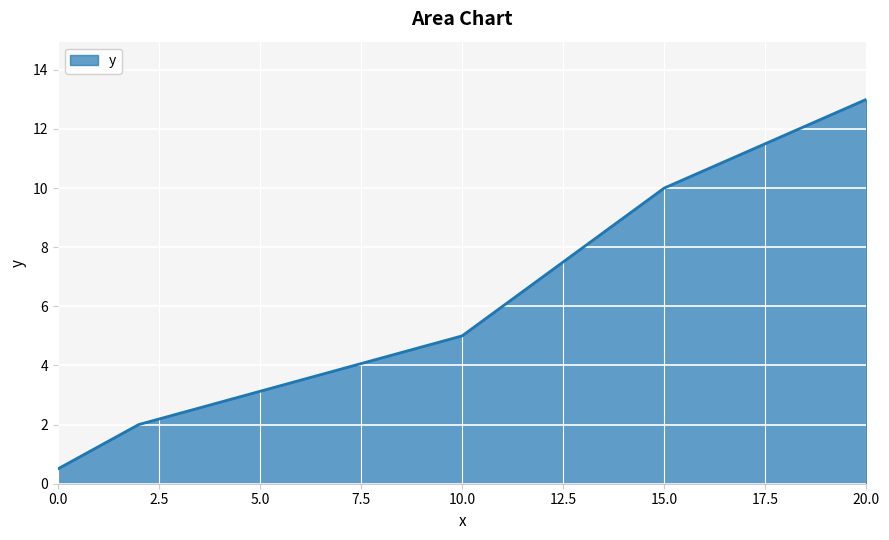

What is the sum of all values?

30.5